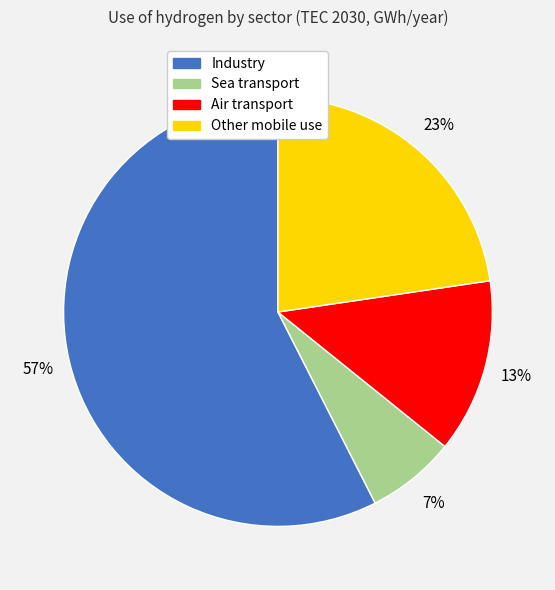

Count the number of slices in the pie.

4